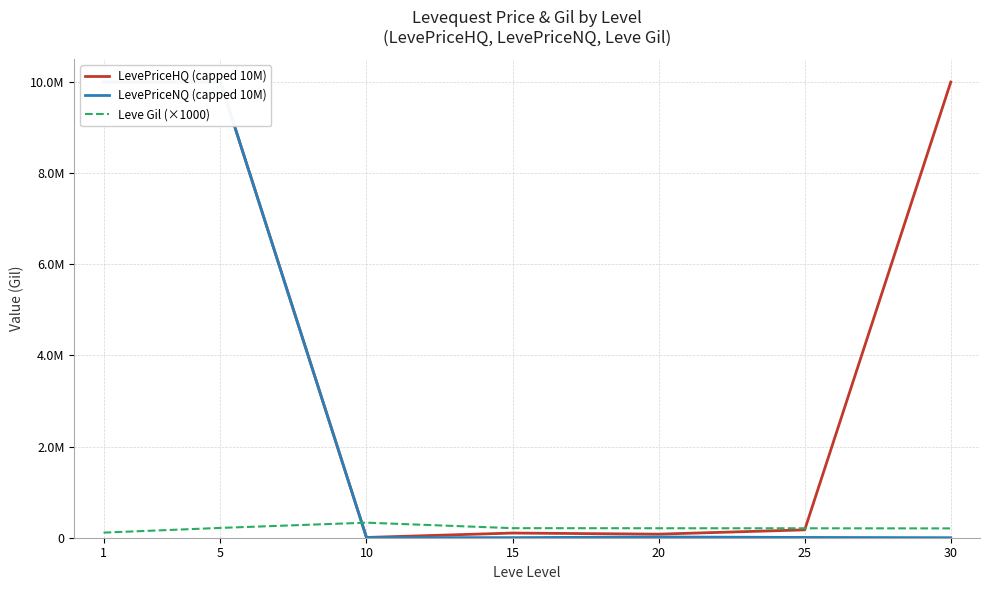

What is the sum of the Leve Gil (×1000) values at 20 and 5?

423500.0